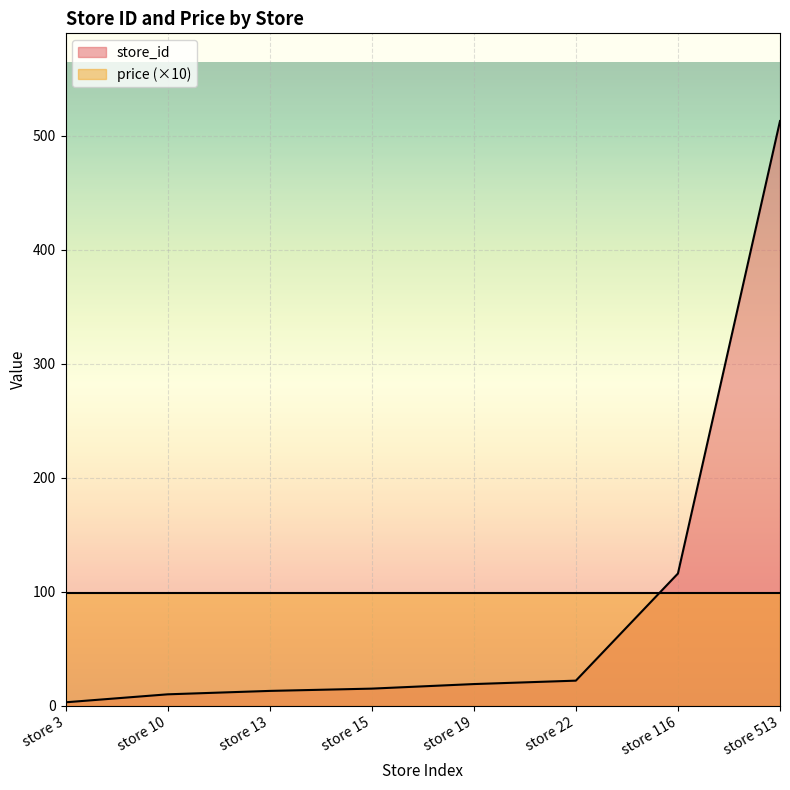

What is the maximum value shown in the chart?

513